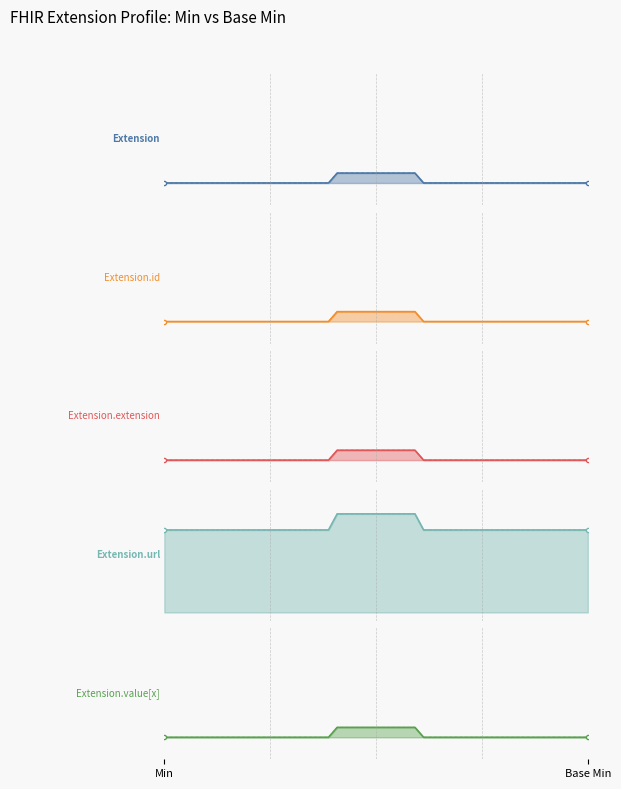

Is it true that Extension.url equals 1 at Base Min?

True